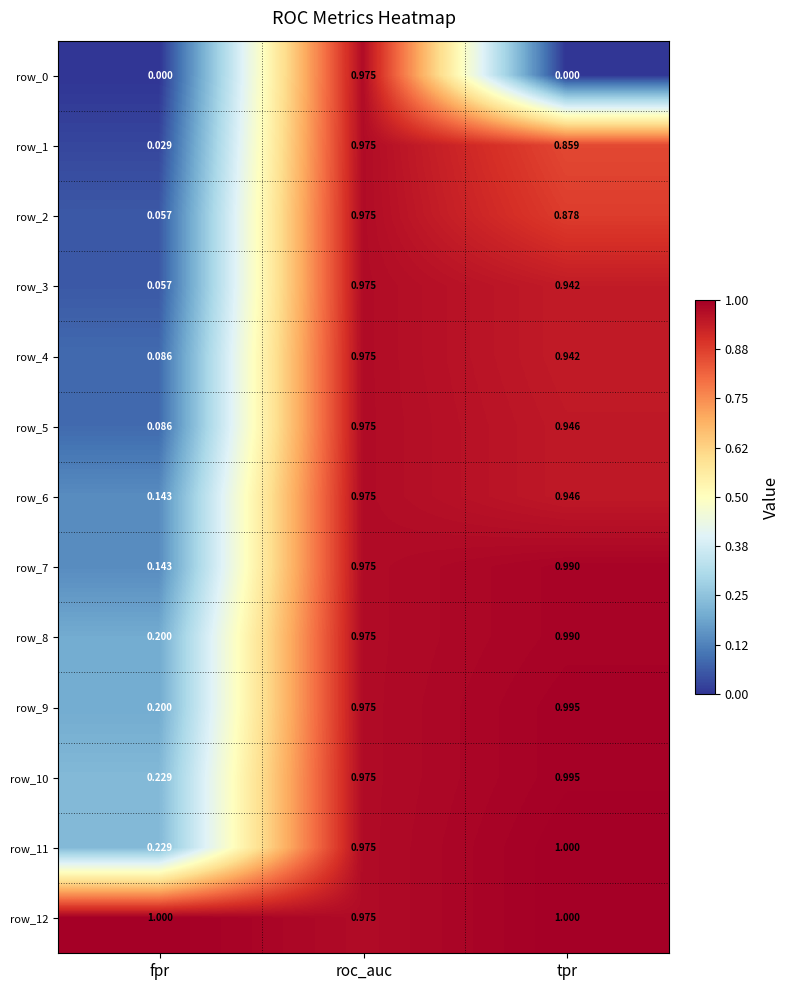

Rank the categories by row_3 value from lowest to highest.

fpr, tpr, roc_auc